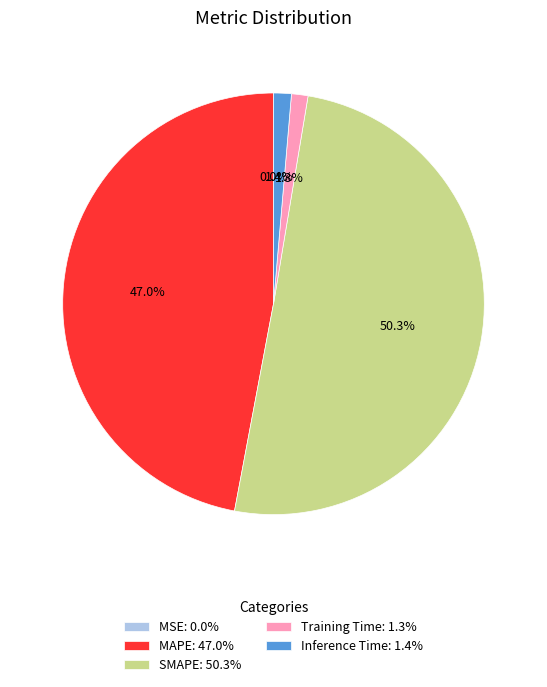

Does Training Time: 1.3% account for over 50% of the chart?

No